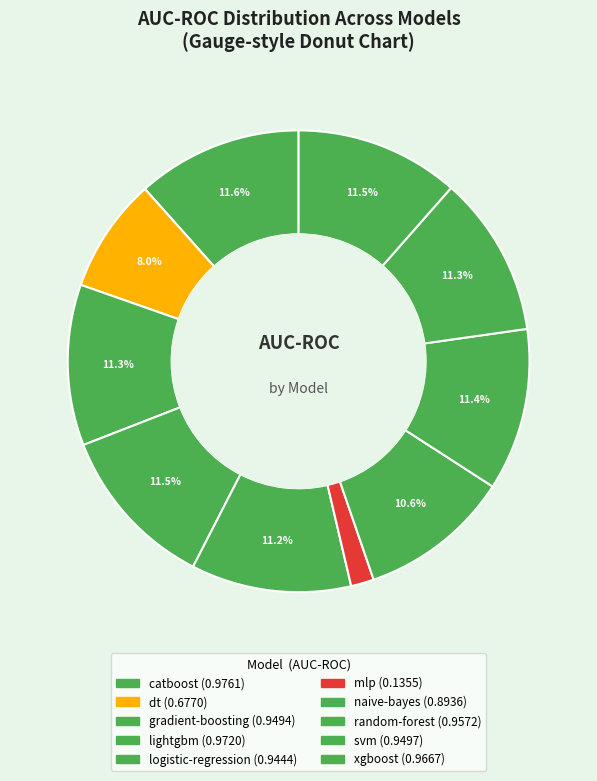

To the nearest percent, what is the average slice percentage?

10%